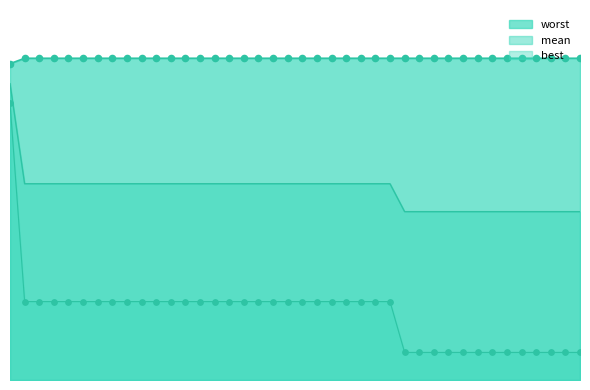

What are all the series names shown in the legend?

mean, best, worst